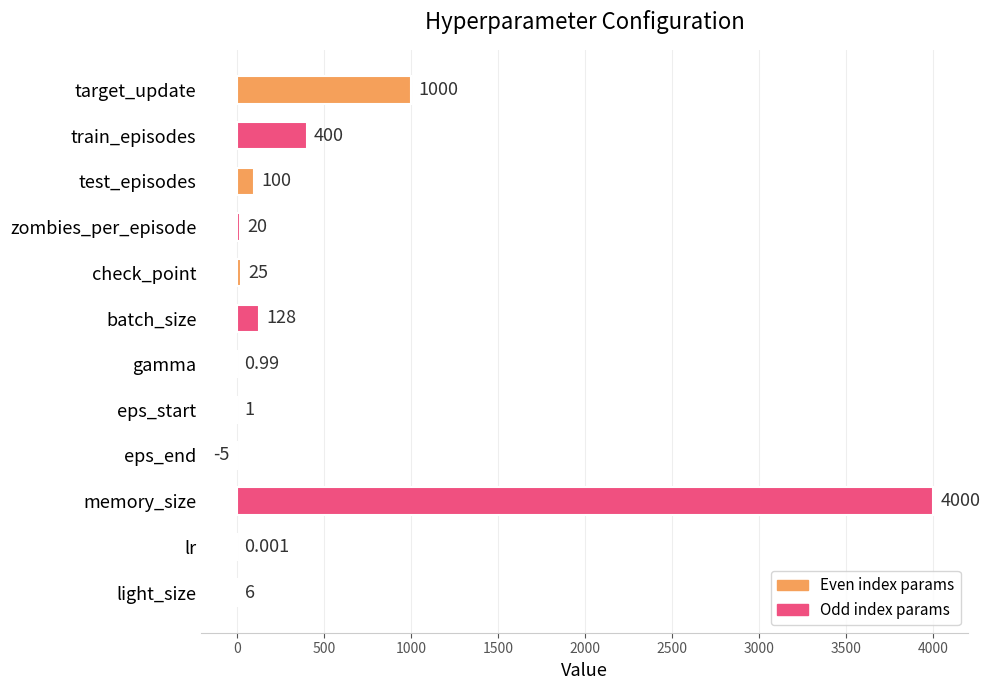

At which category does the chart reach its peak across all series?

memory_size